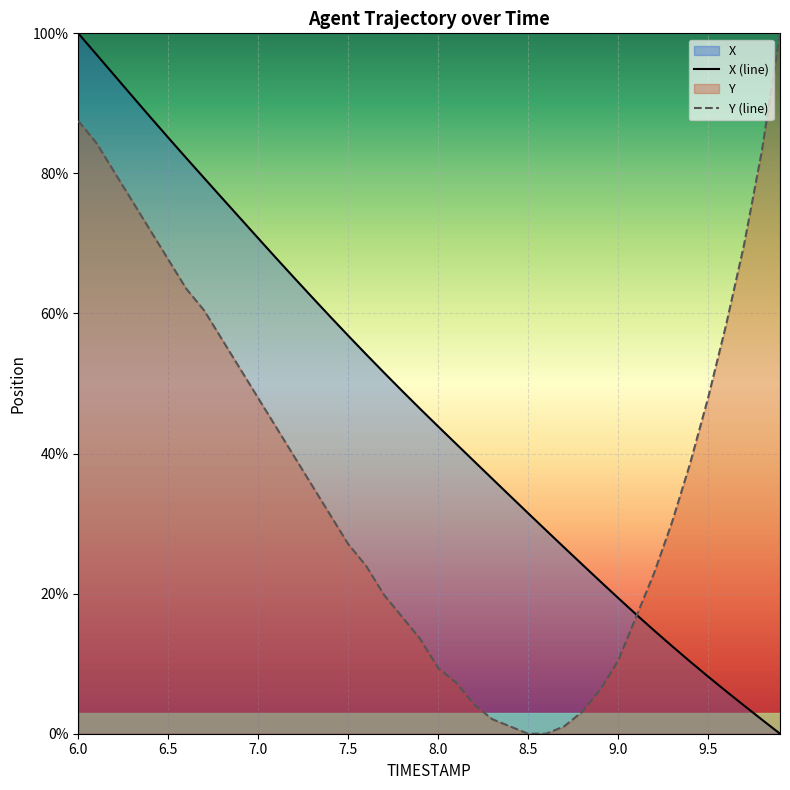

How many lines are shown in the chart?

2